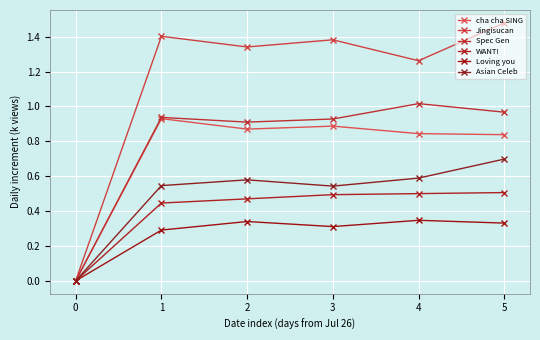

True or false: Spec Gen and Loving you intersect in this chart.

False